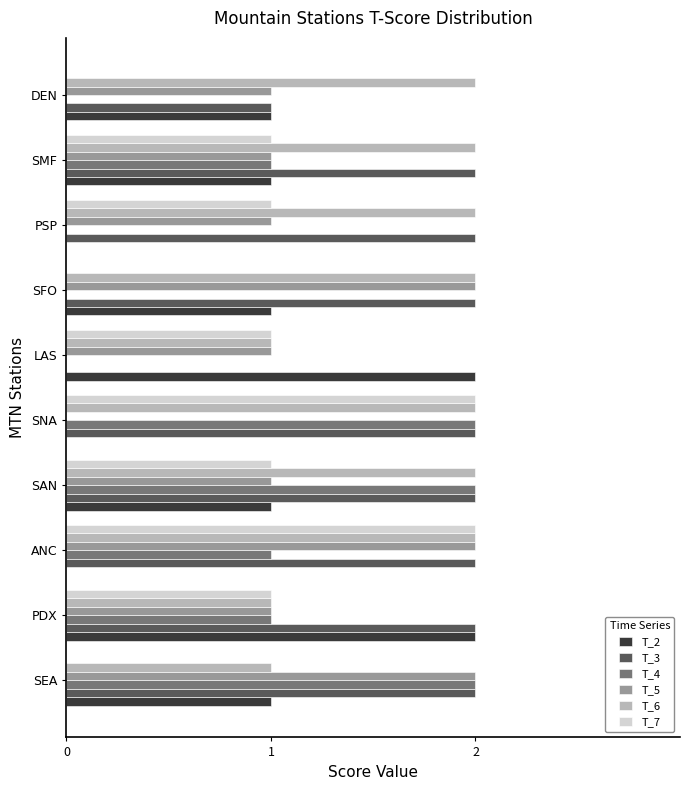

How many positive values does the T_3 series have?

9